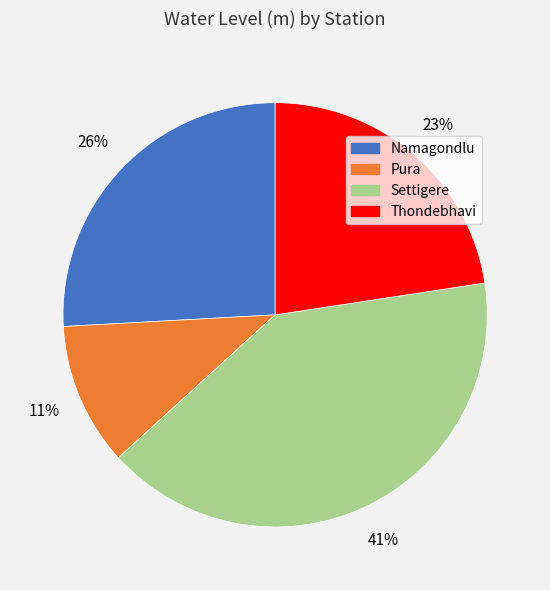

Is the sum of Thondebhavi and Pura greater than half?

No